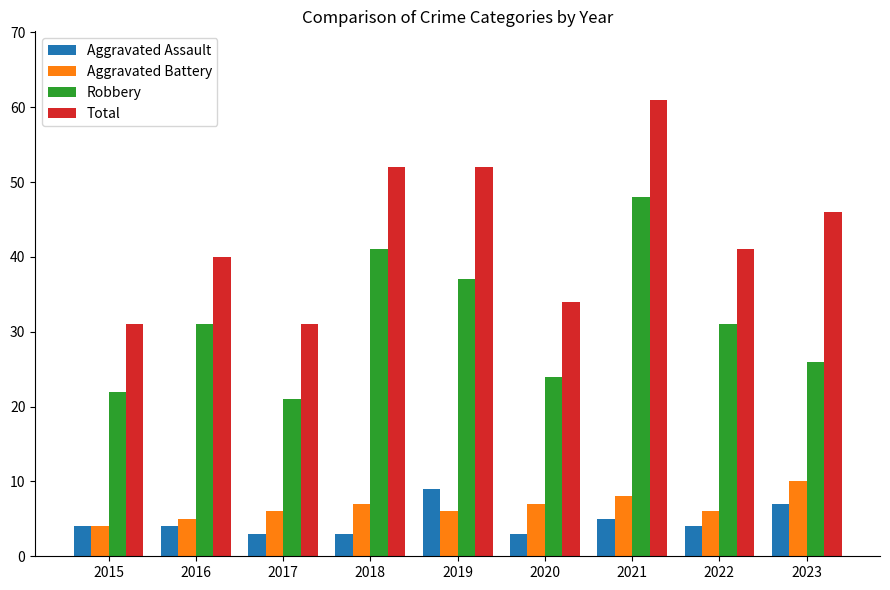

What is the value of the Robbery bar at the 3rd from the left?

21